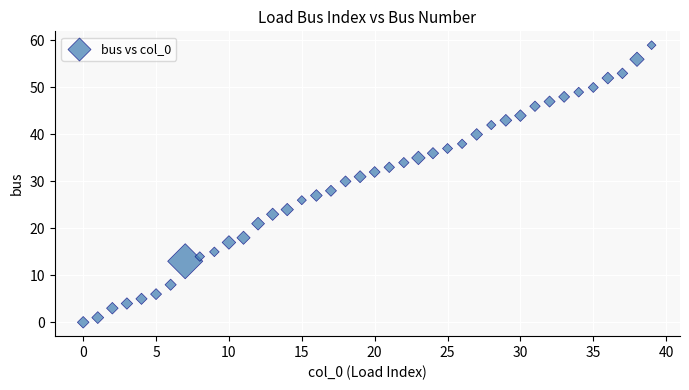

What is the range of Y values (max minus min)?

59